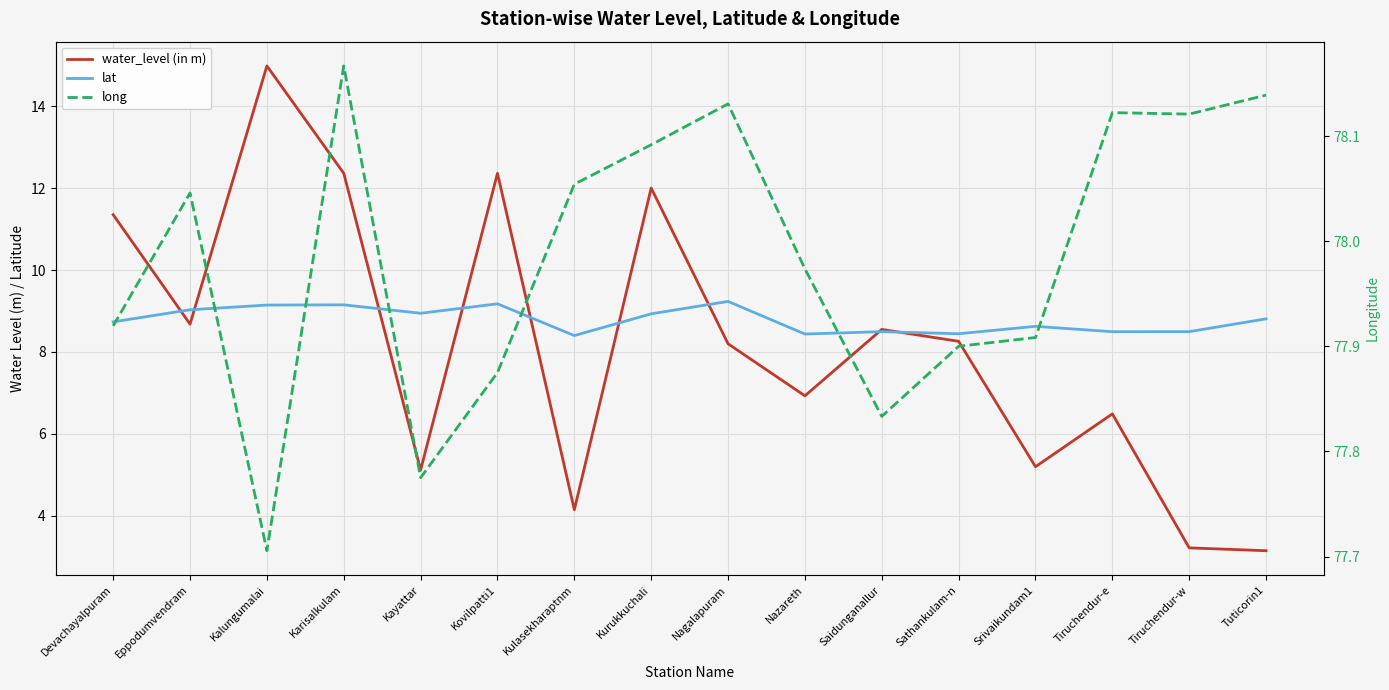

List the labels in order of long value, largest first.

Karisalkulam, Tuticorin1, Nagalapuram, Tiruchendur-e, Tiruchendur-w, Kurukkuchali, Kulasekharaptnm, Eppodumvendram, Nazareth, Devachayalpuram, Srivaikundam1, Sathankulam-n, Kovilpatti1, Saidunganallur, Kayattar, Kalungumalai